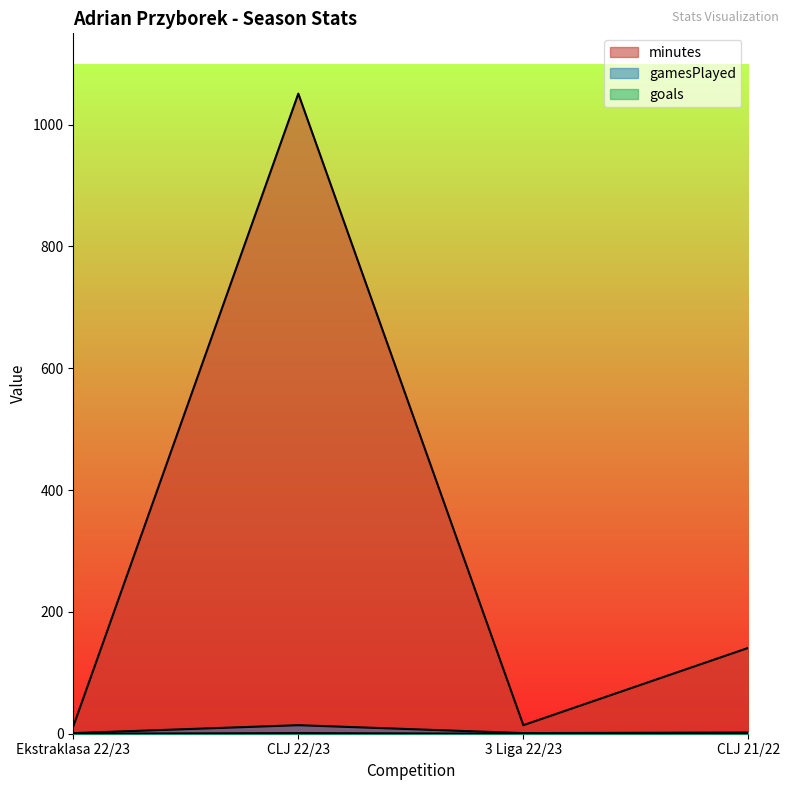

True or false: minutes and gamesPlayed cross at least once.

False